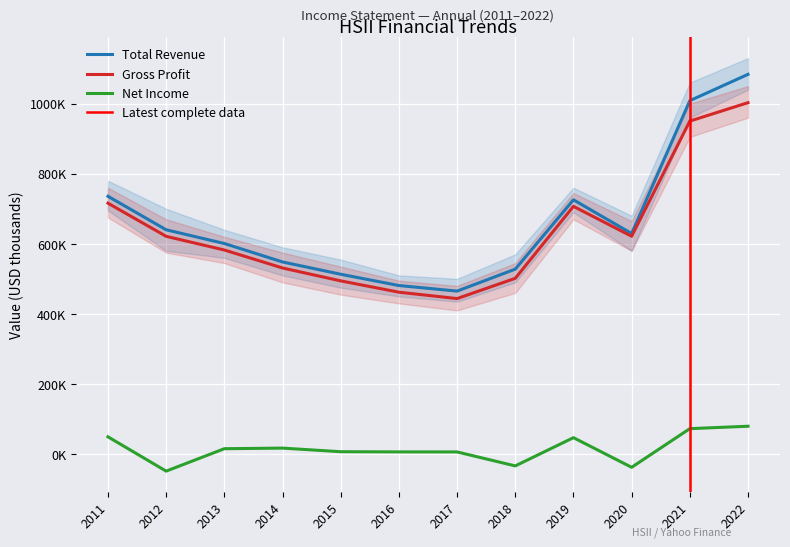

True or false: Gross Profit and Total Revenue intersect in this chart.

False